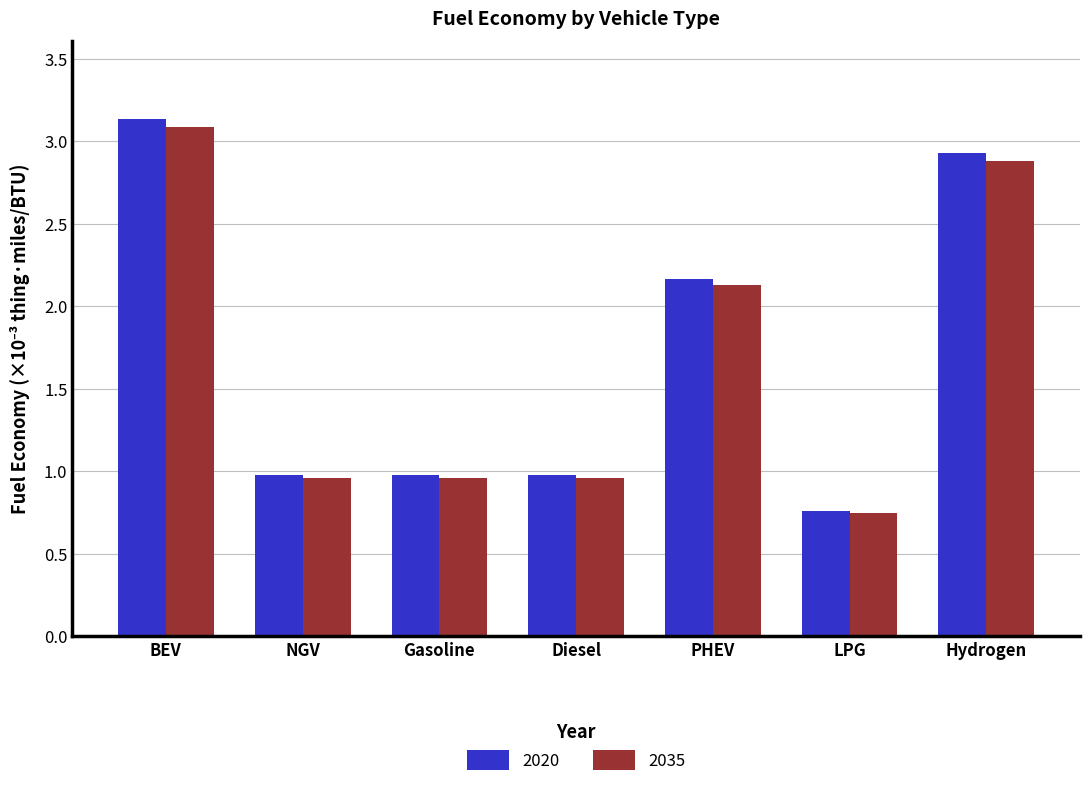

Which series has the widest spread of values?

2020